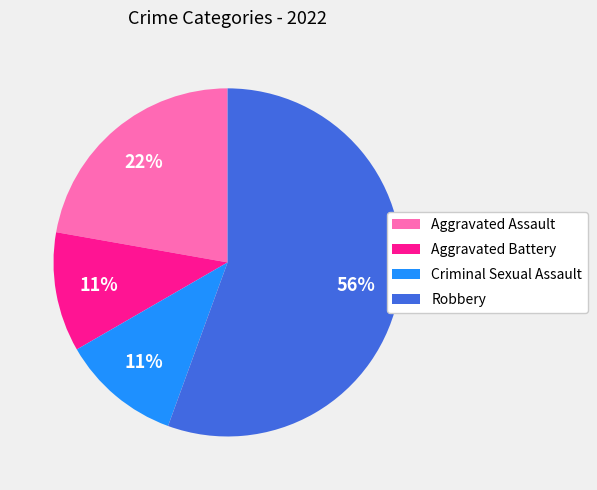

Do Aggravated Assault and Robbery together represent more than half of the pie?

Yes